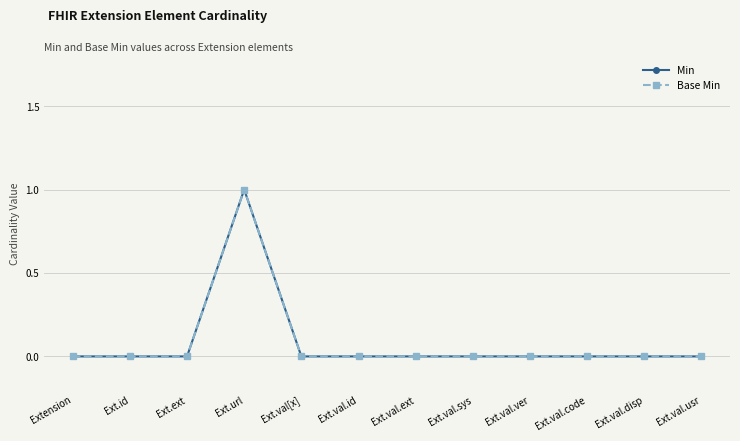

How many lines are shown in the chart?

2